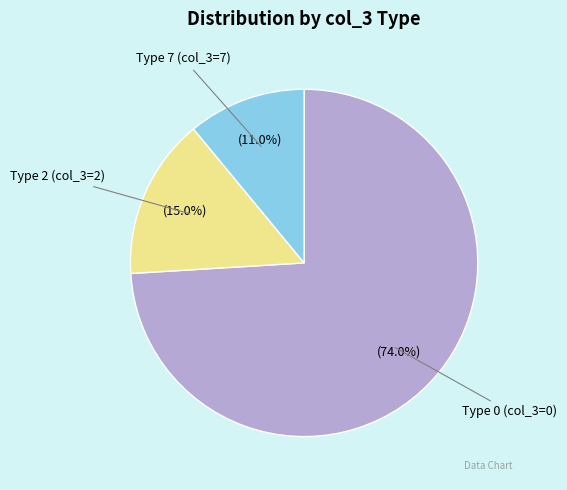

Combined, do Type 0 (col_3=0) and Type 7 (col_3=7) account for over 50%?

Yes